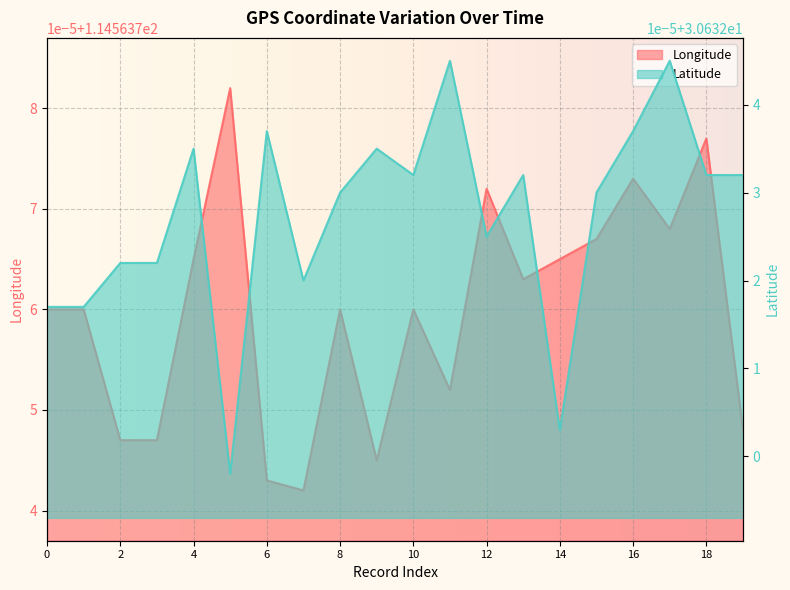

In Latitude, how many points are higher than both neighbors (excluding endpoints)?

6